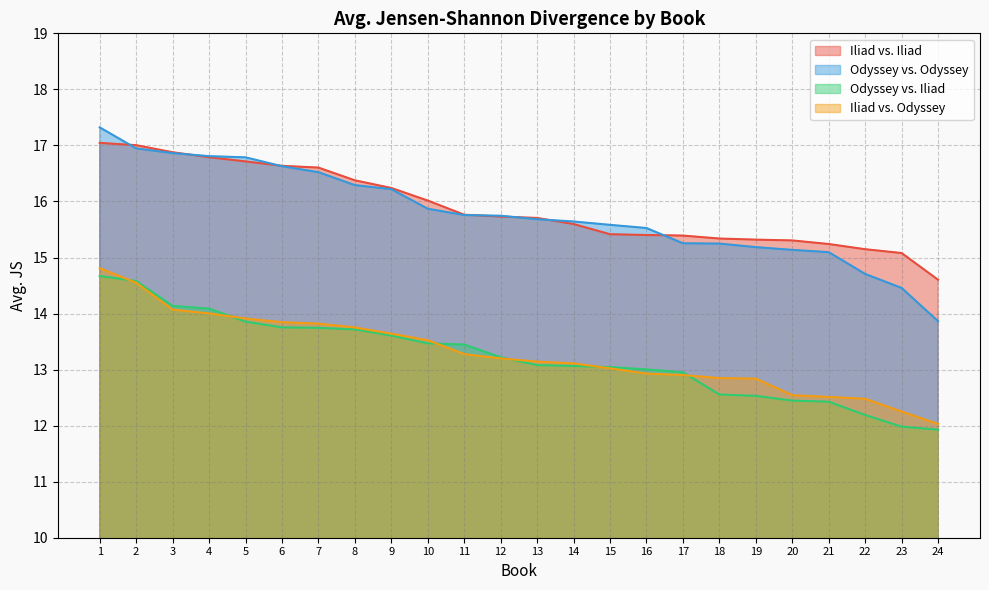

At which label does Odyssey vs. Odyssey reach its peak?

1